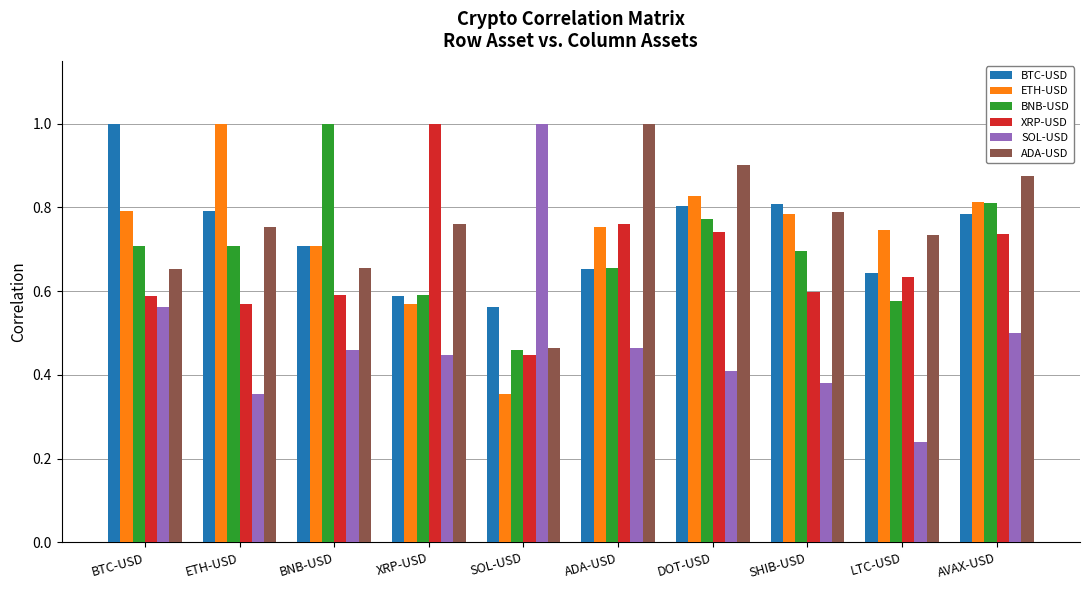

Where is BNB-USD nearest to the value 0?

SOL-USD